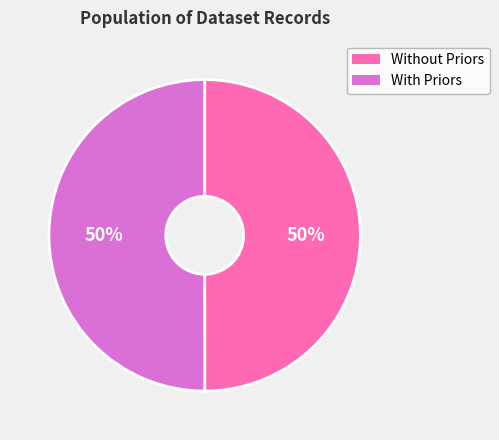

What percentage is the Without Priors slice, to the nearest percent?

50%